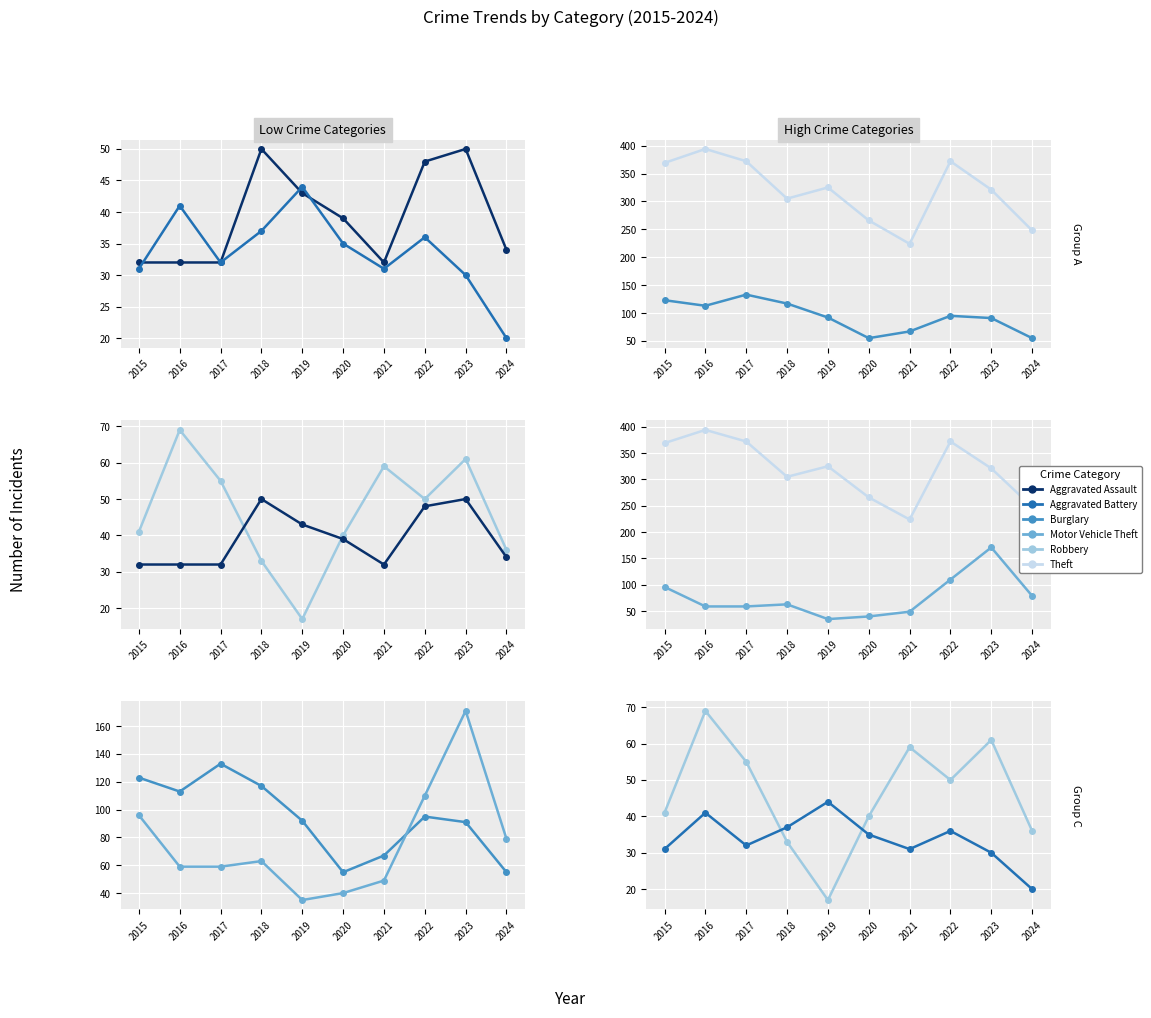

The Robbery series shows 36 at 2024. True or false?

True